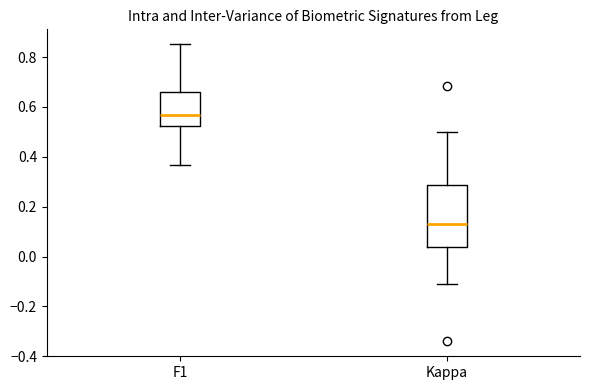

Where is the lower edge of the box for Kappa on the y-axis? The values are not printed on the chart, so give them approximately, as read against the axis.

0.04